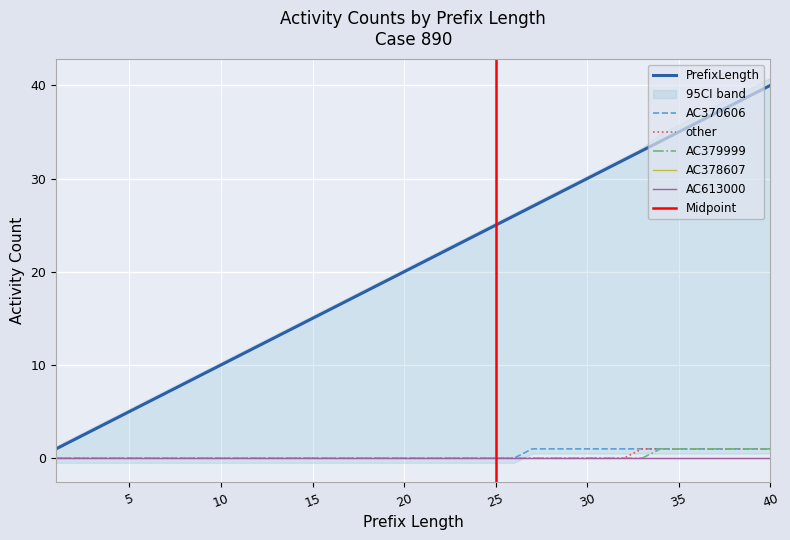

At which label is AC379999 closest to 0?

1